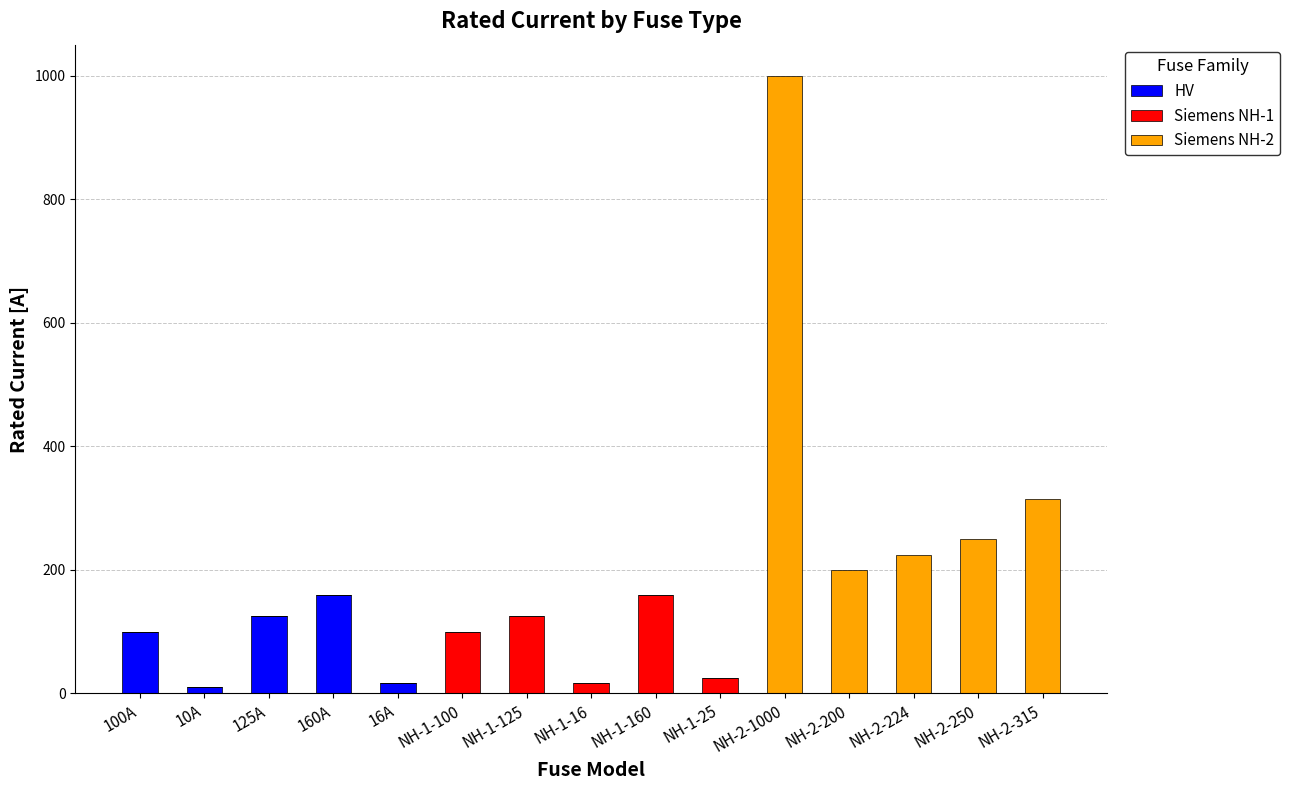

At which category is the sum across all series the highest?

NH-2-1000